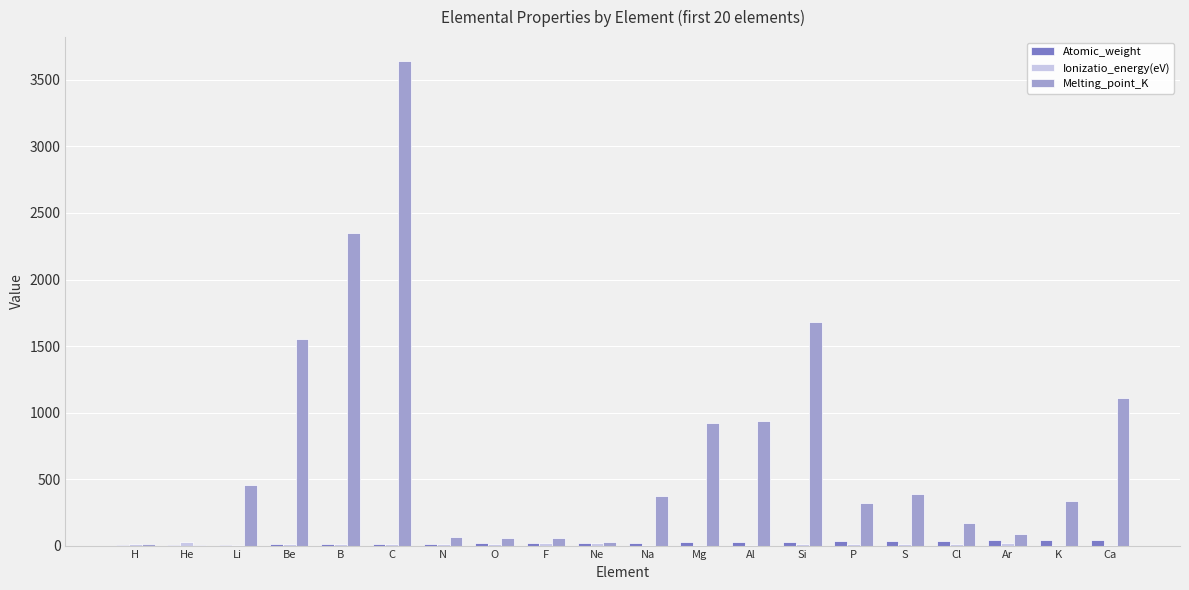

Between He and Li, which series saw the biggest shift?

Melting_point_K